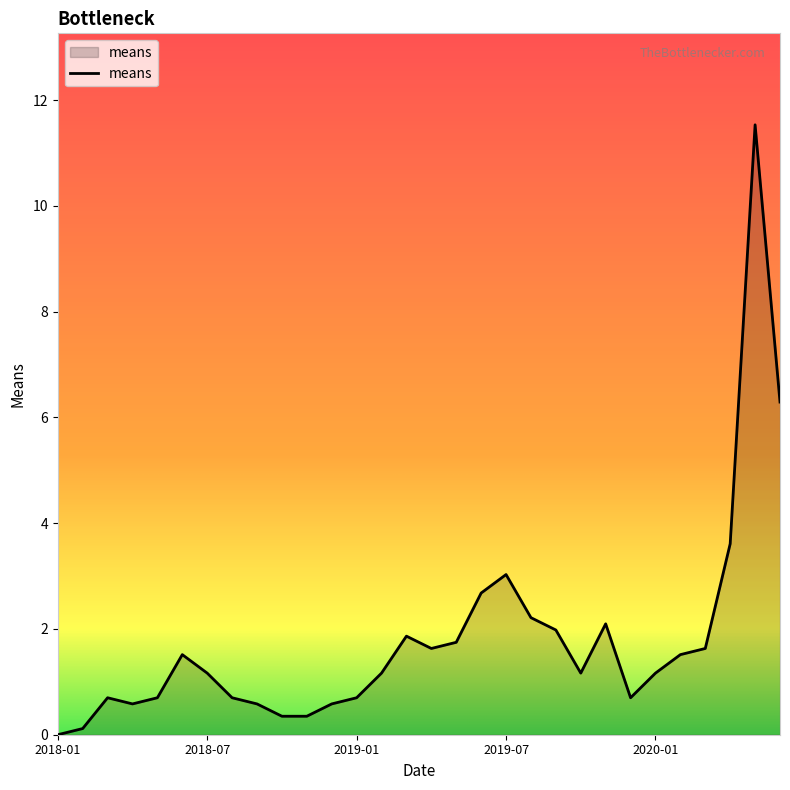

What is the sum of all values?

54.1